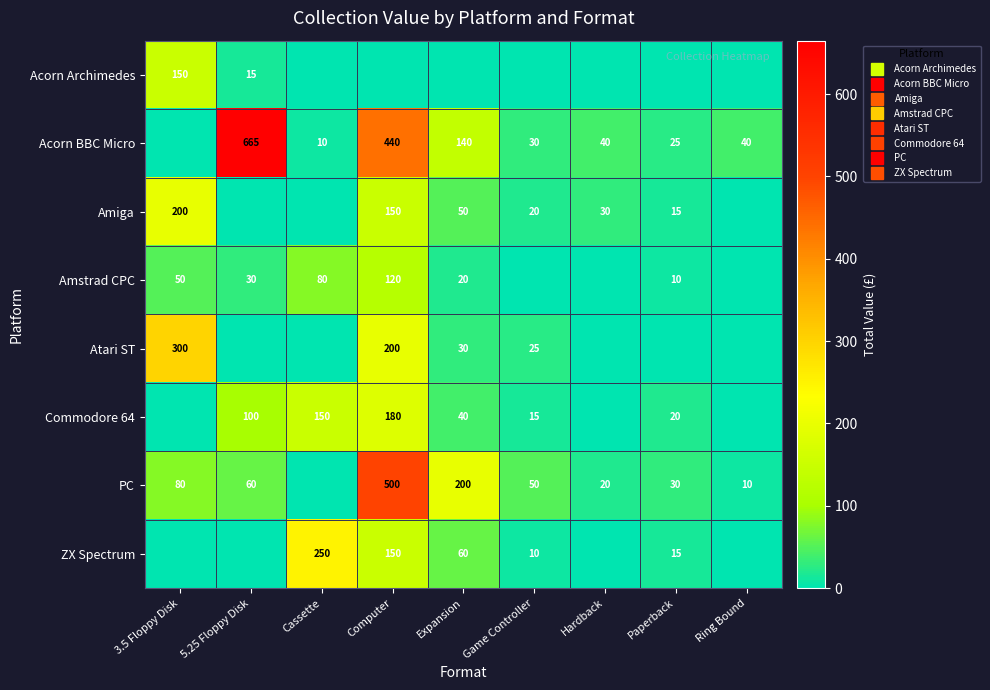

How many data points does each series have?

9